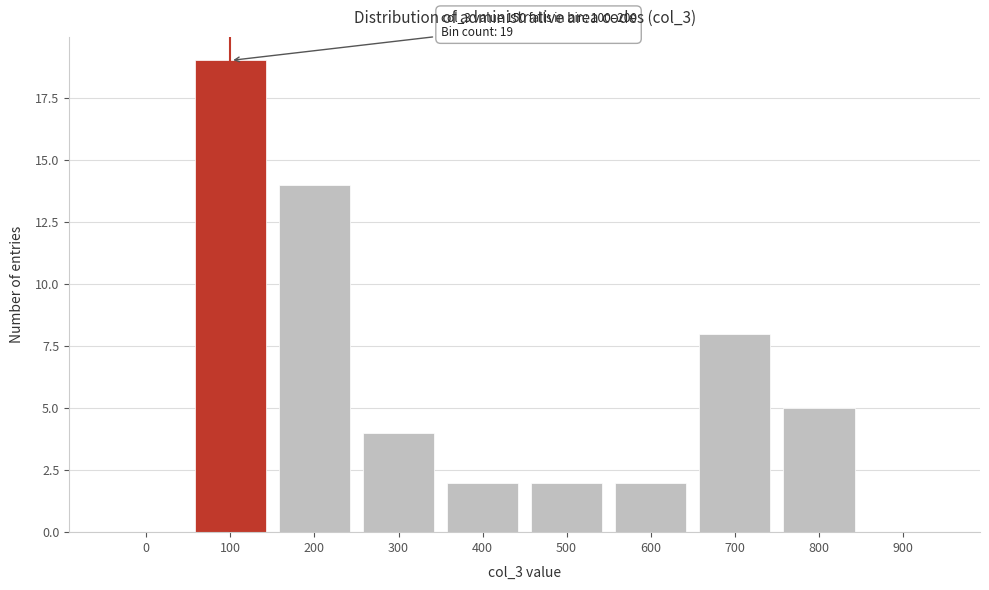

Reading left to right, extract all data points from this chart.

0=0	100=19	200=14	300=4	400=2	500=2	600=2	700=8	800=5	900=0